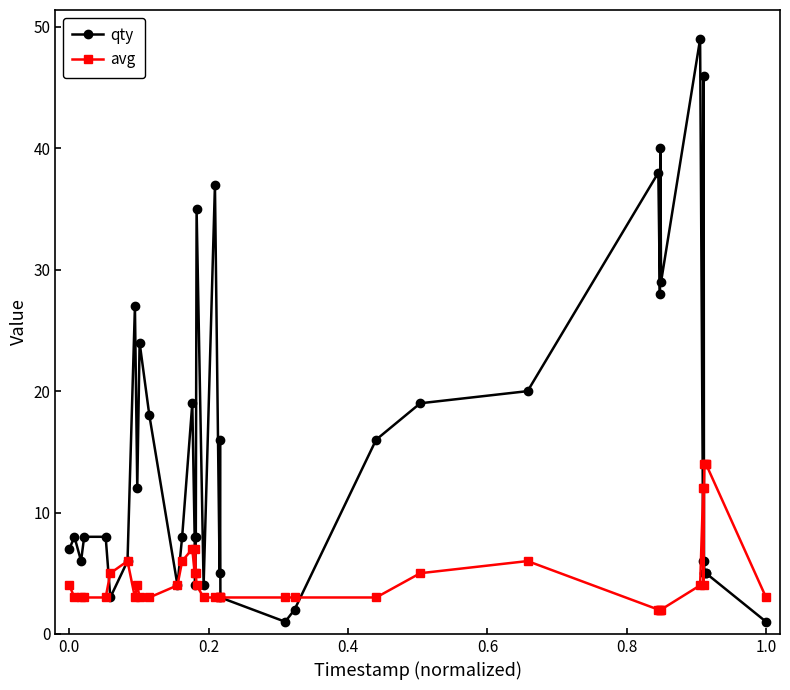

Does the chart display data point markers on the line(s)?

Yes